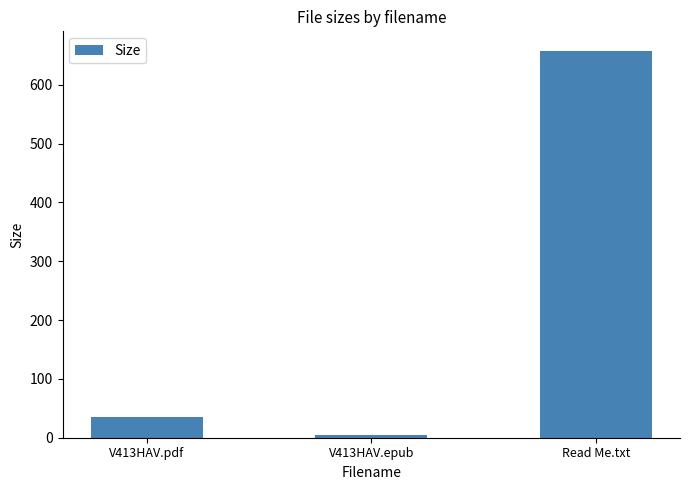

Reading left to right, what are all the values shown in this chart?

V413HAV.pdf=34.5	V413HAV.epub=4.7	Read Me.txt=658.0